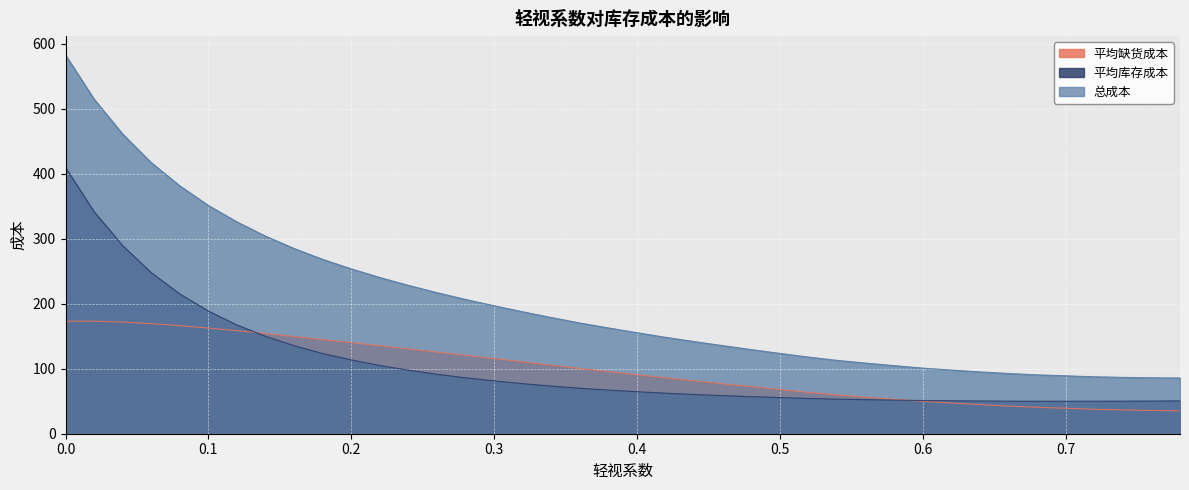

Rank the categories by 总成本 value from lowest to highest.

0.78, 0.76, 0.74, 0.72, 0.7, 0.68, 0.66, 0.64, 0.62, 0.6, 0.58, 0.56, 0.54, 0.52, 0.5, 0.48, 0.46, 0.44, 0.42, 0.4, 0.38, 0.36, 0.34, 0.32, 0.3, 0.28, 0.26, 0.24, 0.22, 0.2, 0.18, 0.16, 0.14, 0.12, 0.1, 0.08, 0.06, 0.04, 0.02, 0.0